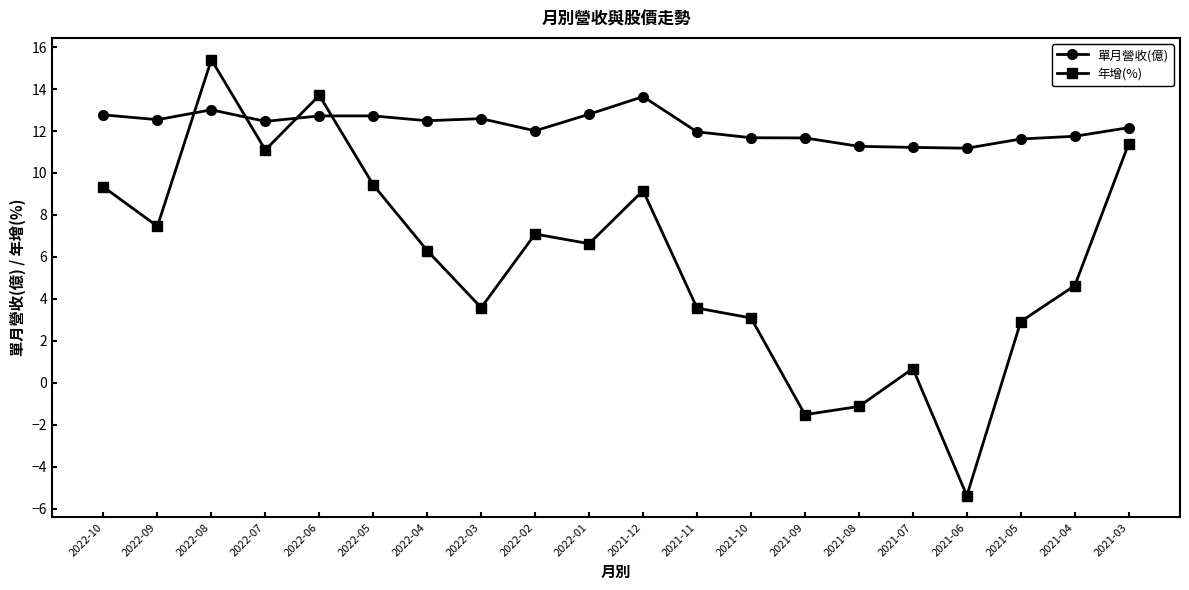

What is the sum of all 單月營收(億) values?

244.3